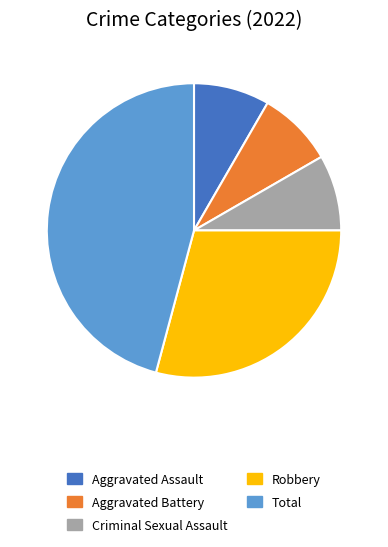

Do Aggravated Battery and Robbery together represent more than half of the pie?

No